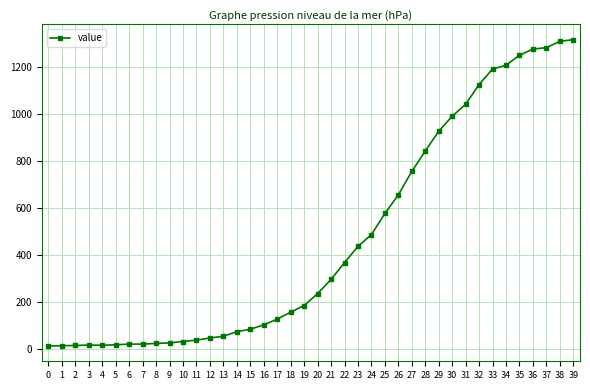

Is it true that the value at 37 is 1283?

True